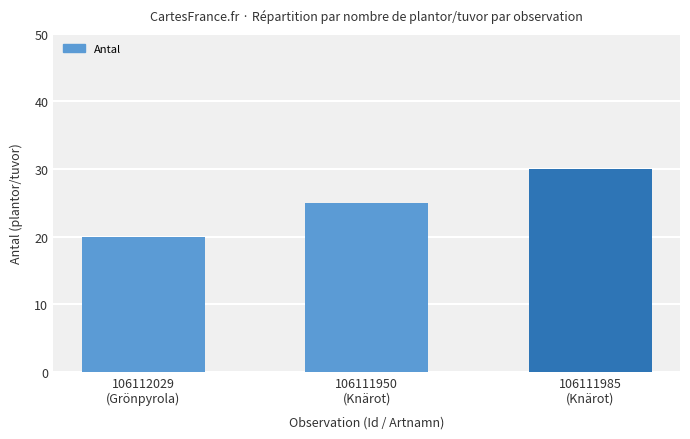

What is the label of the 1st bar from the right?

106111985
(Knärot)